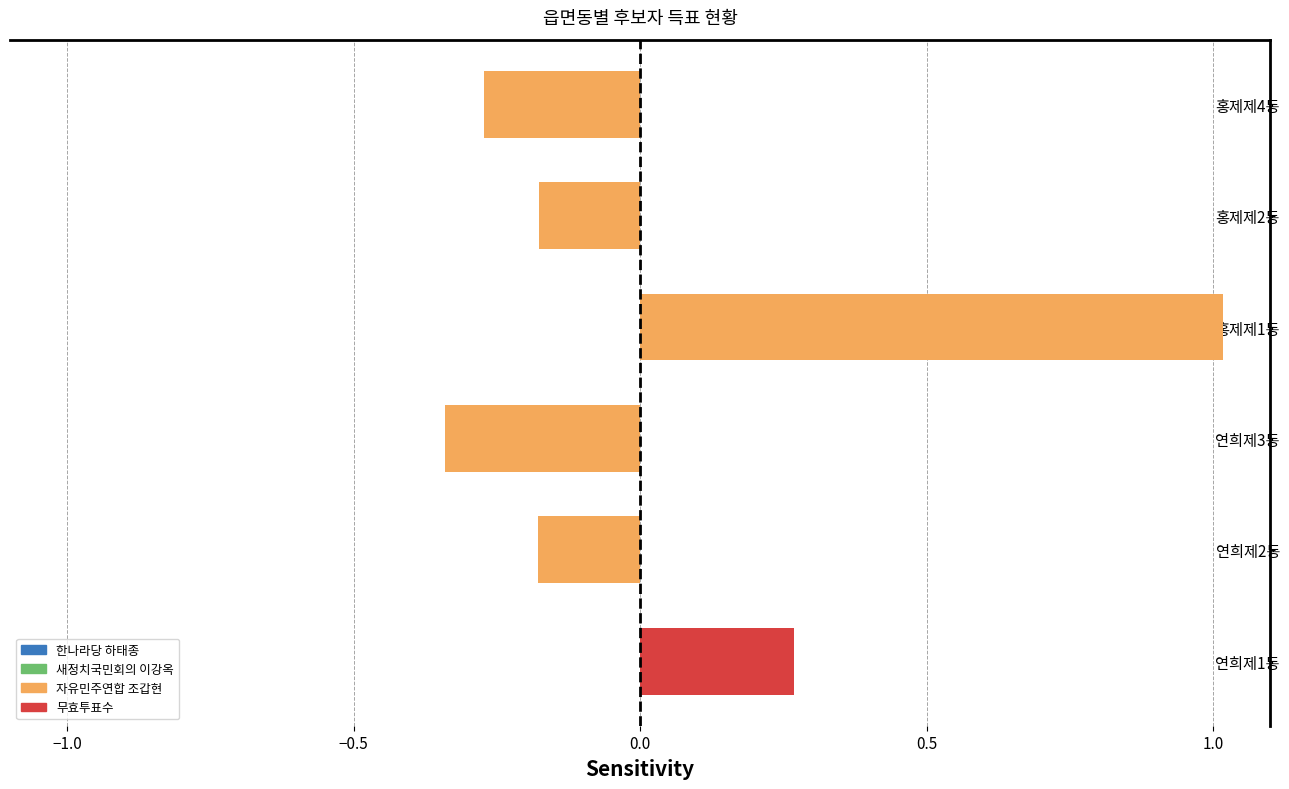

At which category does the chart reach its minimum across all series?

연희제3동